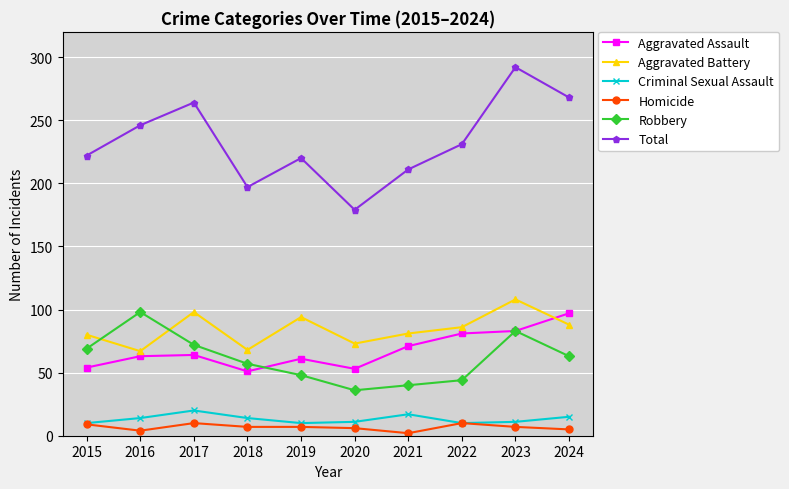

What is the smallest value displayed?

2